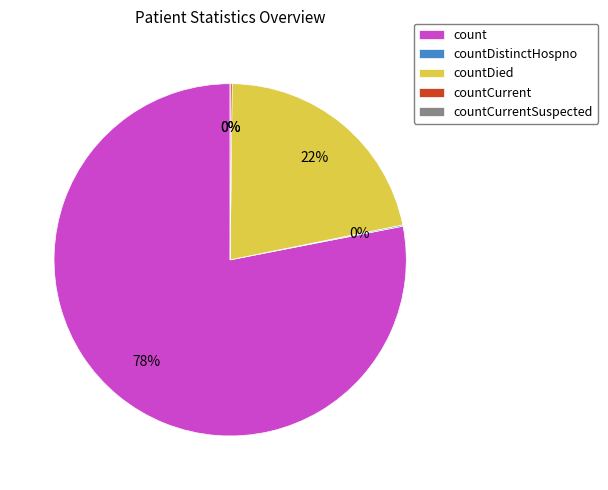

How many slices are in this pie chart?

5